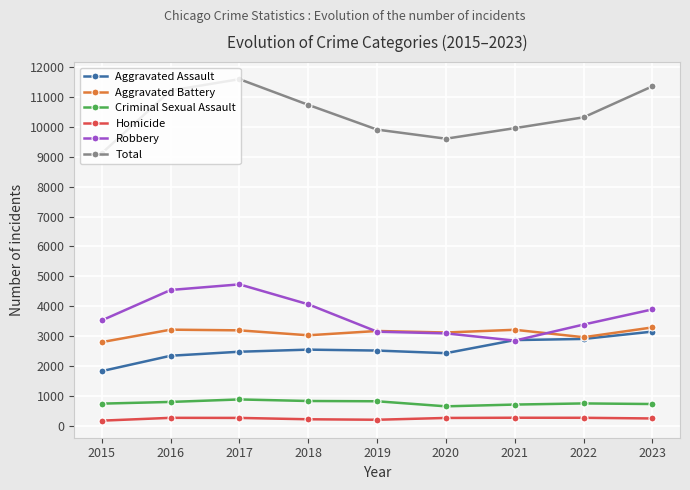

True or false: Robbery and Homicide cross at least once.

False